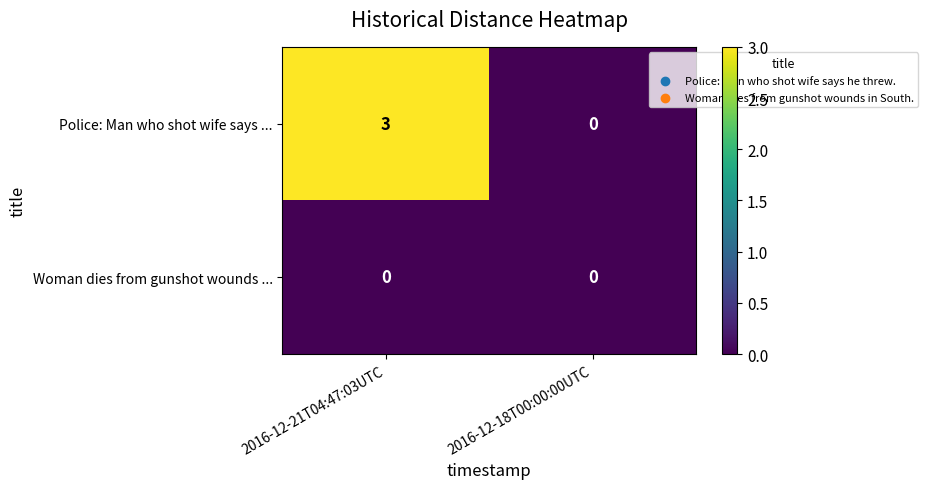

What is the highest value of the Police: Man who shot wife says ... series?

3